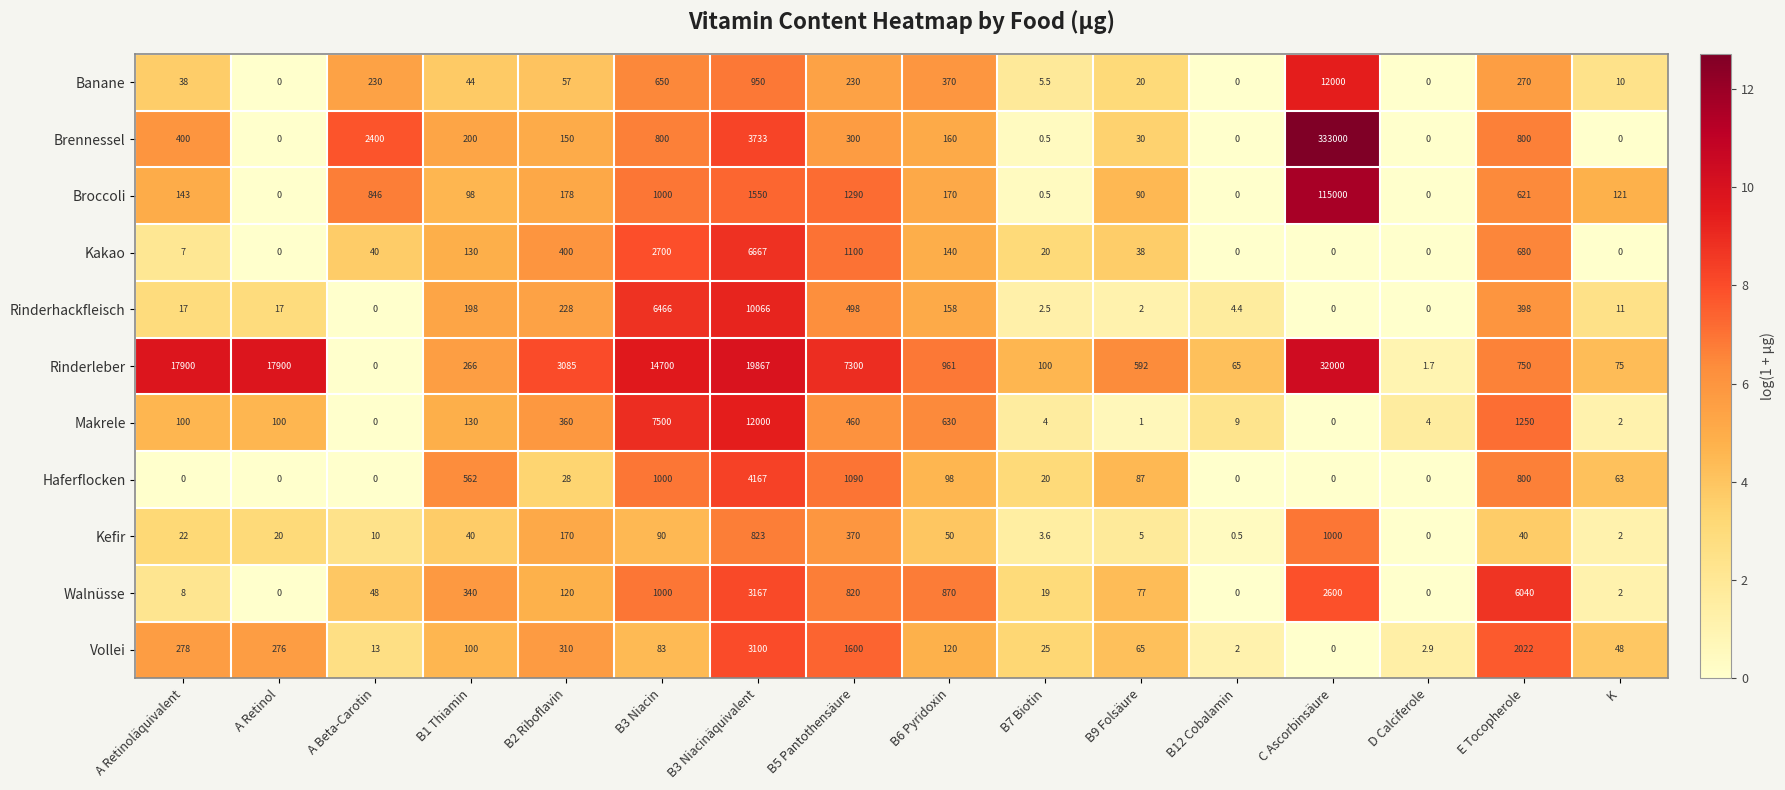

True or false: Banane has a value of 57.0 at B2 Riboflavin.

True